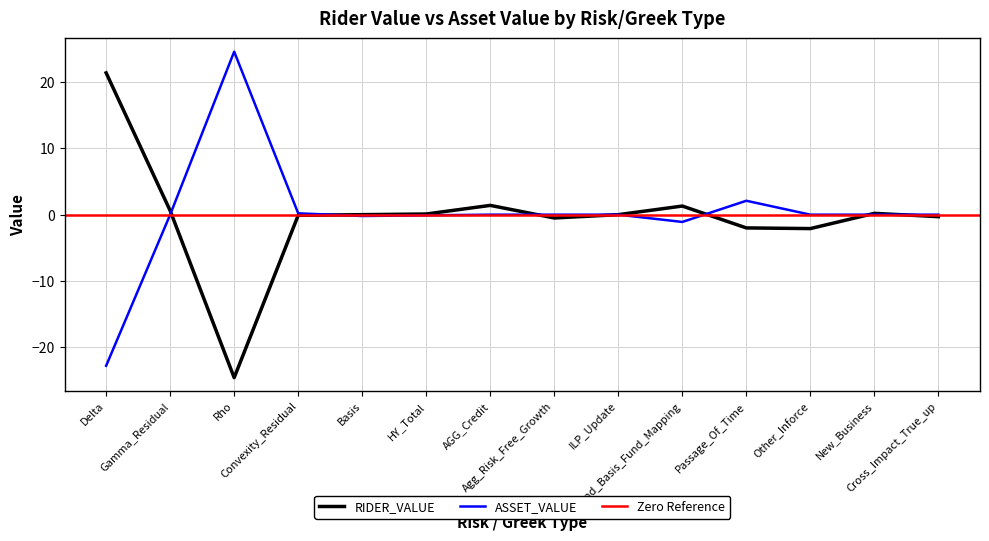

Which has a higher value, HY_Total or Rho?

HY_Total